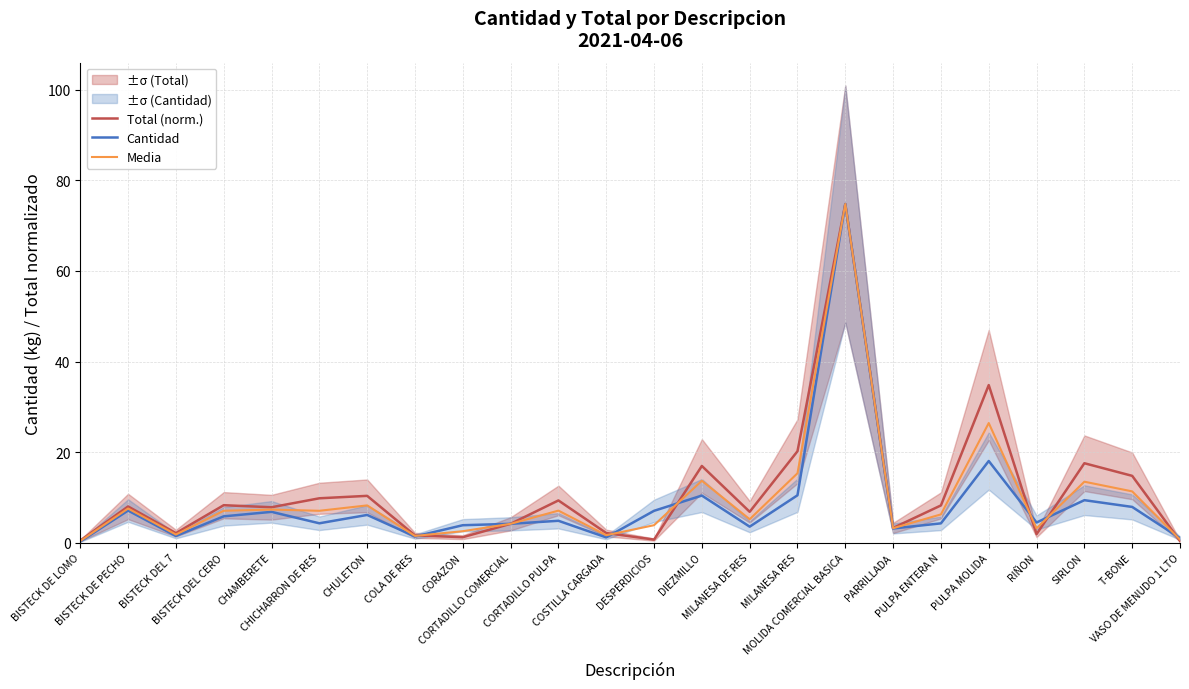

Where do Cantidad and Total (norm.) first cross each other?

COLA DE RES and CORAZON